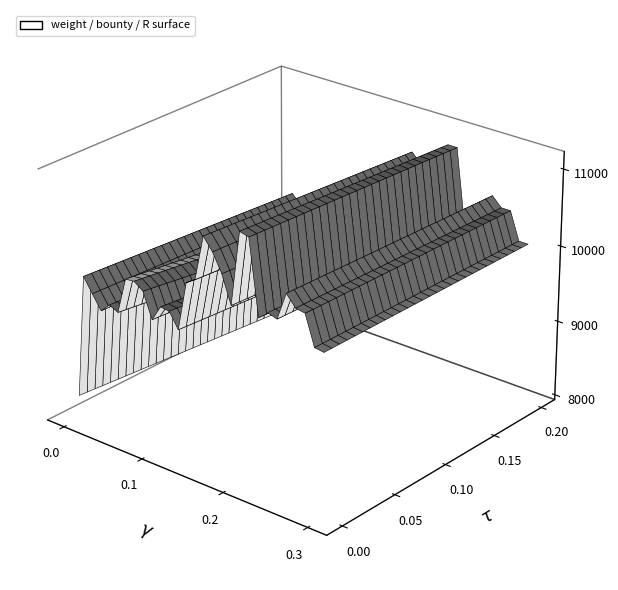

Reading left to right, what are all the values shown in this chart?

weight: 462.0	490.0	488.0	486.0	486.0	482.0	490.0	490.0	488.0	486.0	488.0	488.0	486.0	496.0	498.0	508.0	506.0	502.0	496.0	512.0	512.0	496.0	498.0	498.0	504.0	502.0	502.0	496.0	496.0
bounty: 0.0	200.0	75.0	50.0	130.0	500.0	18.4	0.0	44.8	0.0	0.0	110.0	0.0	0.0	0.0	0.0	0.0	0.0	0.0	0.0	16.8	70.0	7.0	0.0	14.0	9.8	80.0	0.0	7.0
R: 5.0	2.0	2.0	1.0	3.0	4.0	9.0	10.0	11.0	6.0	9.0	8.0	7.0	9.0	8.0	8.0	7.0	8.0	9.0	10.0	9.0	10.0	11.0	9.0	11.0	11.0	10.0	10.0	11.0